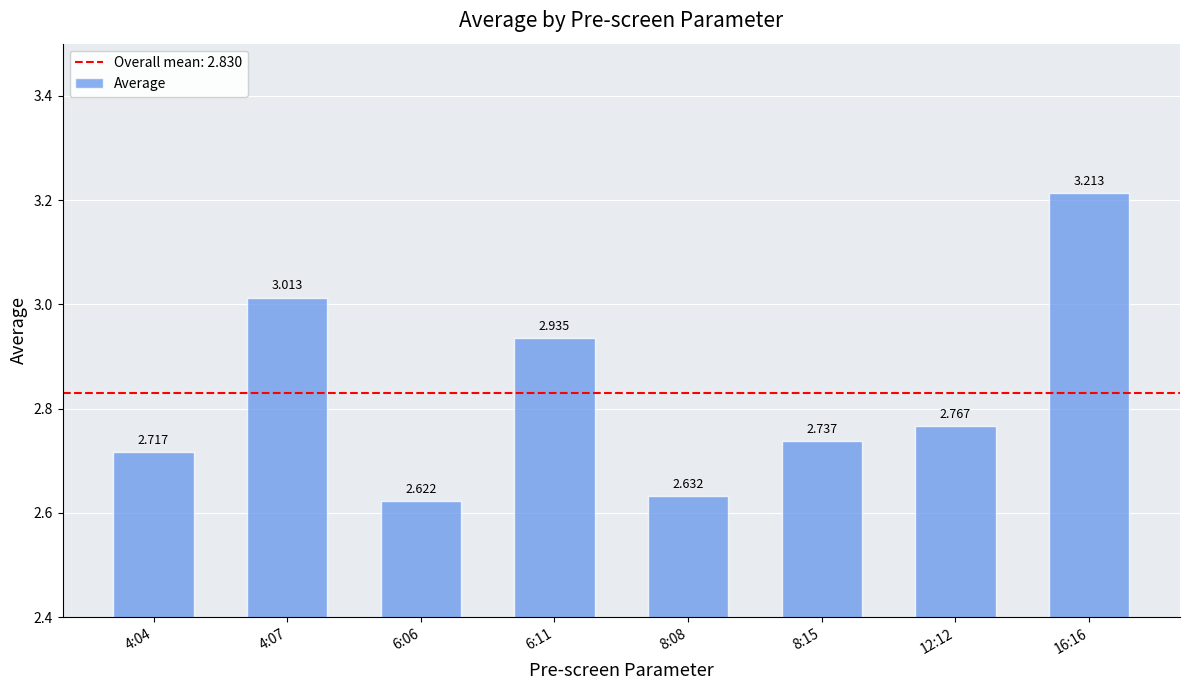

What is the sum of the values at 8:08 and 16:16?

5.8